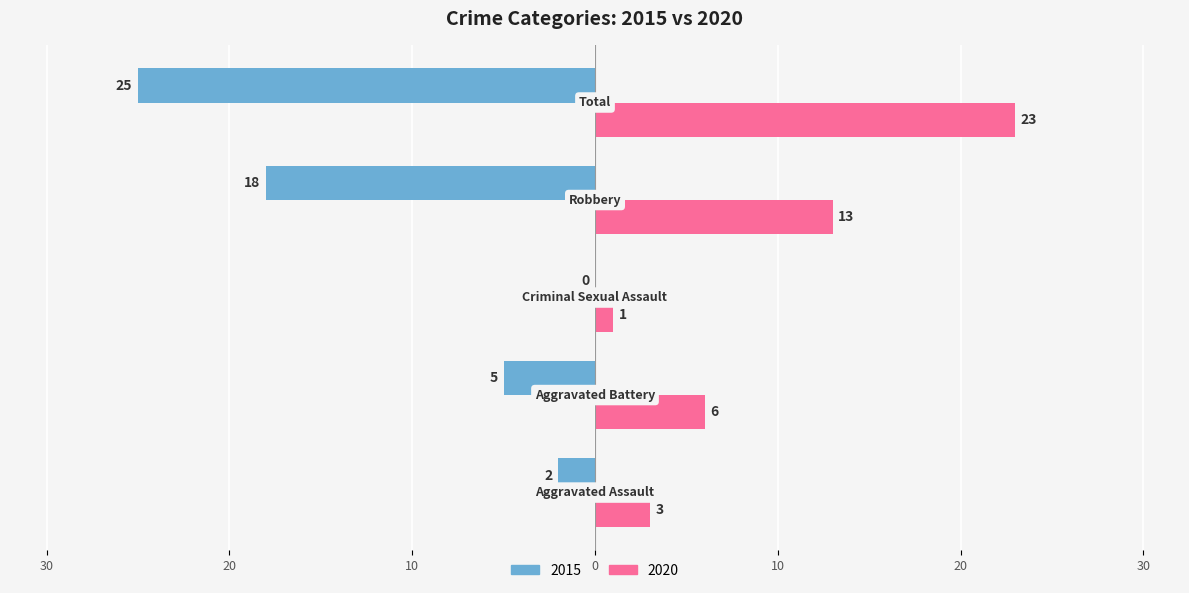

What are all the series names shown in the legend?

2015, 2020